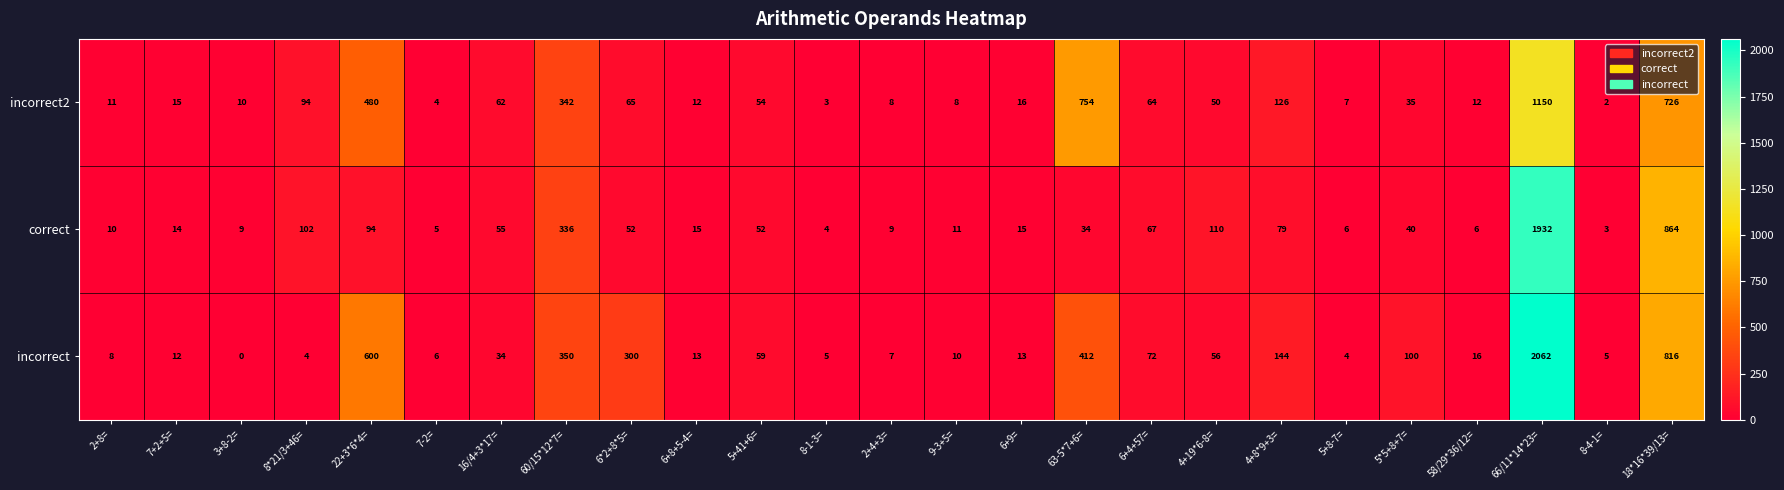

What is the difference between the maximum and minimum values in the incorrect series?

2062